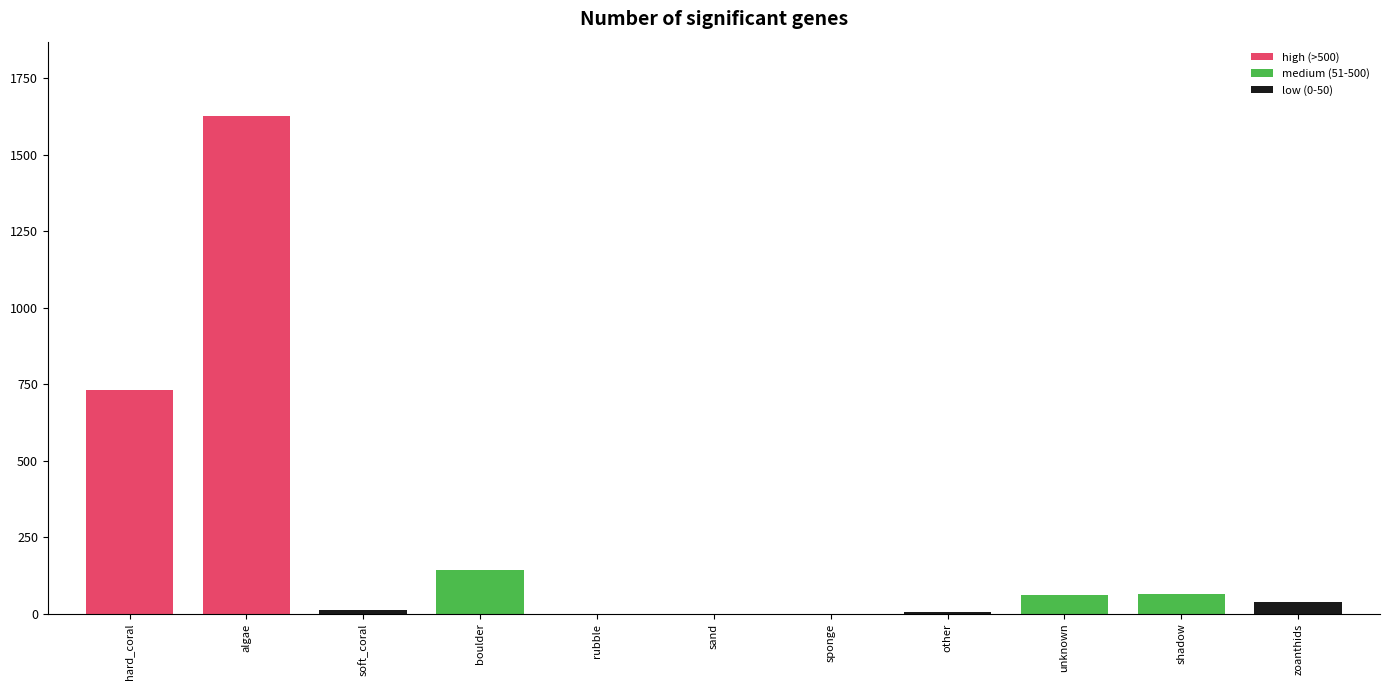

Is it true that the value at sand is 0?

True